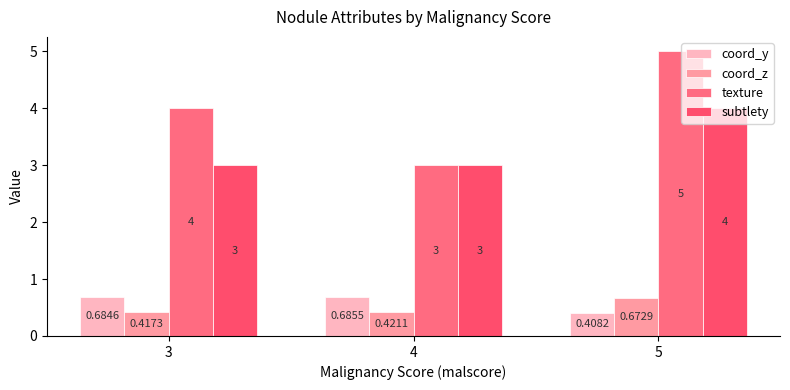

List the series in order of their peak value, lowest first.

coord_z, coord_y, subtlety, texture